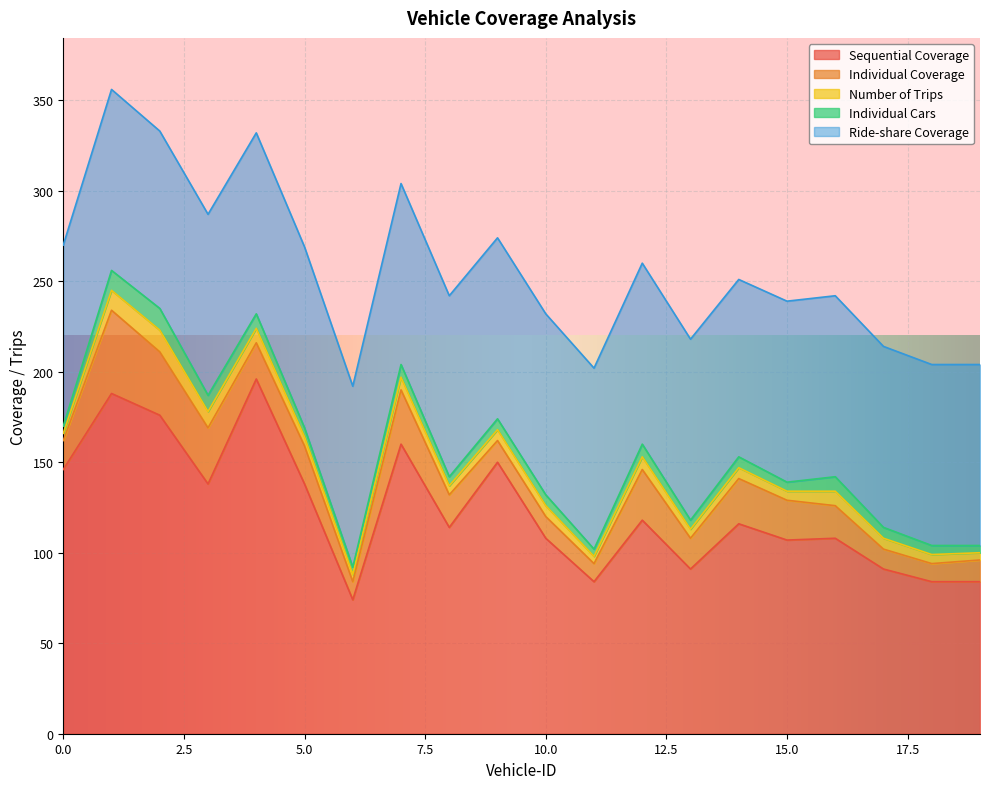

What is the total value across all series at 6?

192